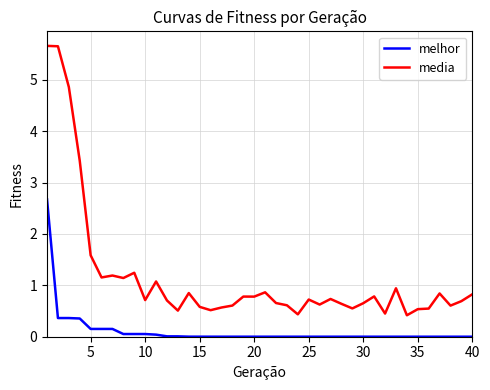

Which series has the largest total across all categories?

media